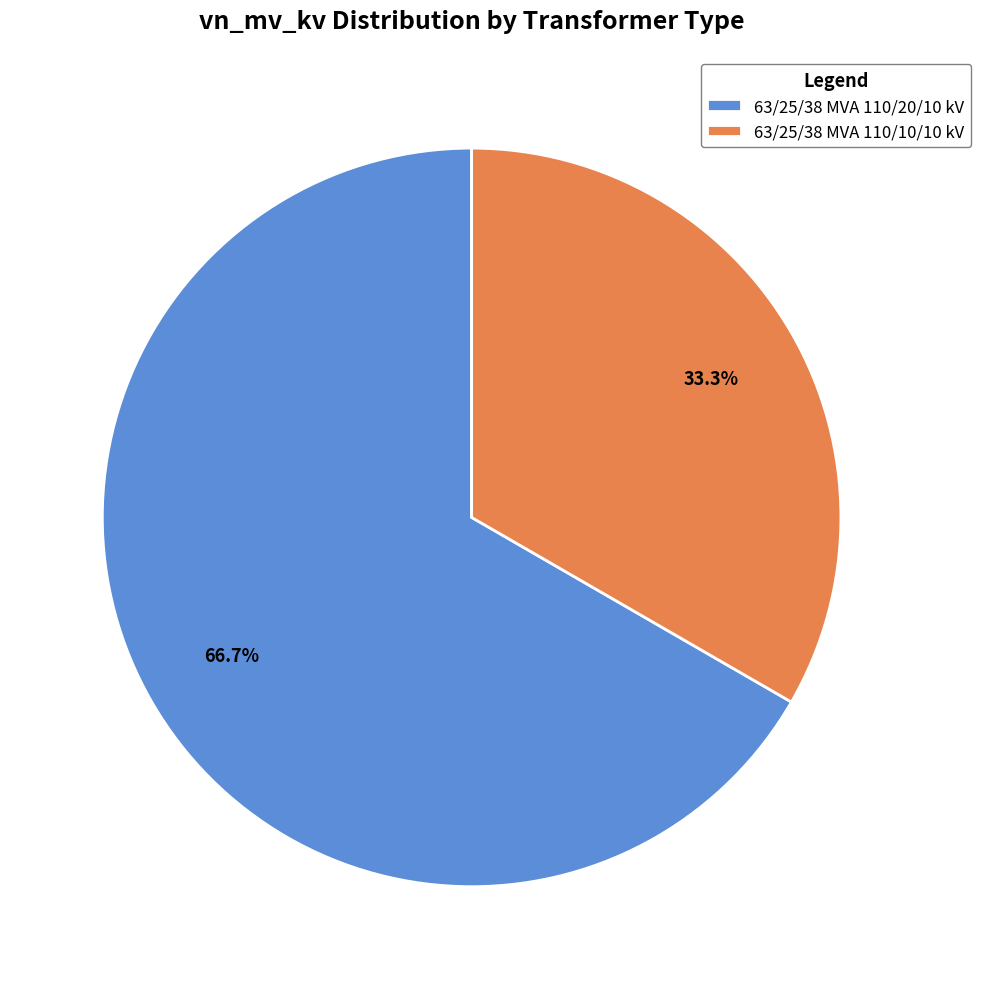

True or false: 63/25/38 MVA 110/10/10 kV accounts for 39% of the total.

False